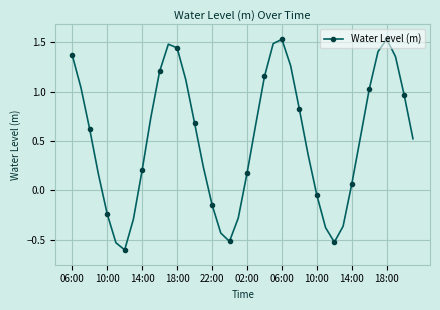

What is the sum of all values?

20.8